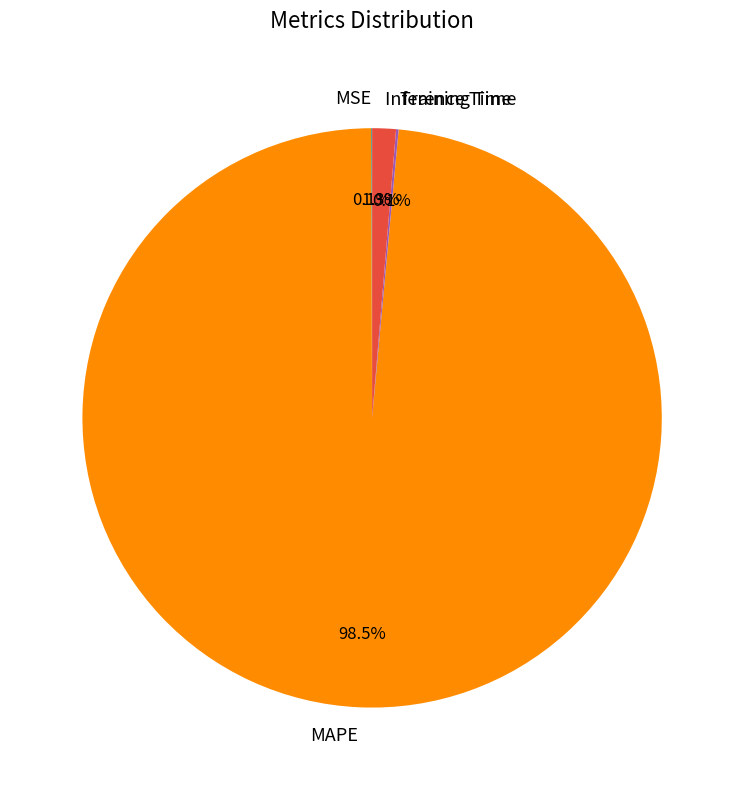

What portion of the pie excludes Inference Time?

98.7%